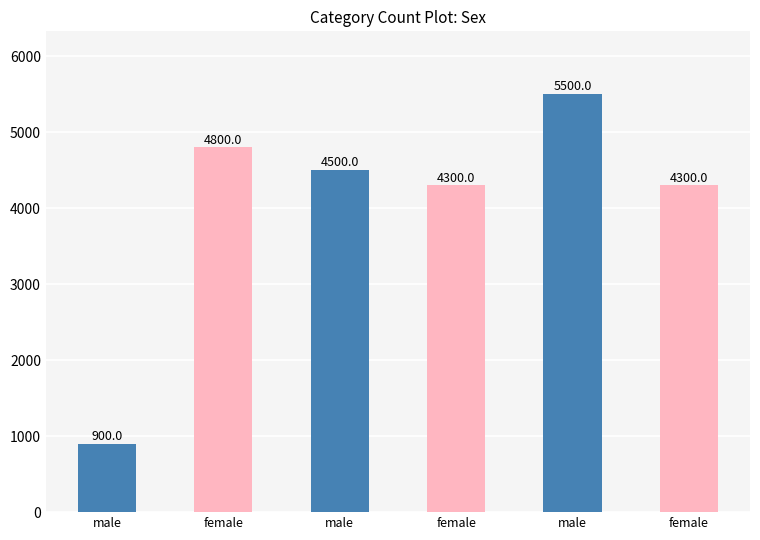

What is the minimum value shown in the chart?

900